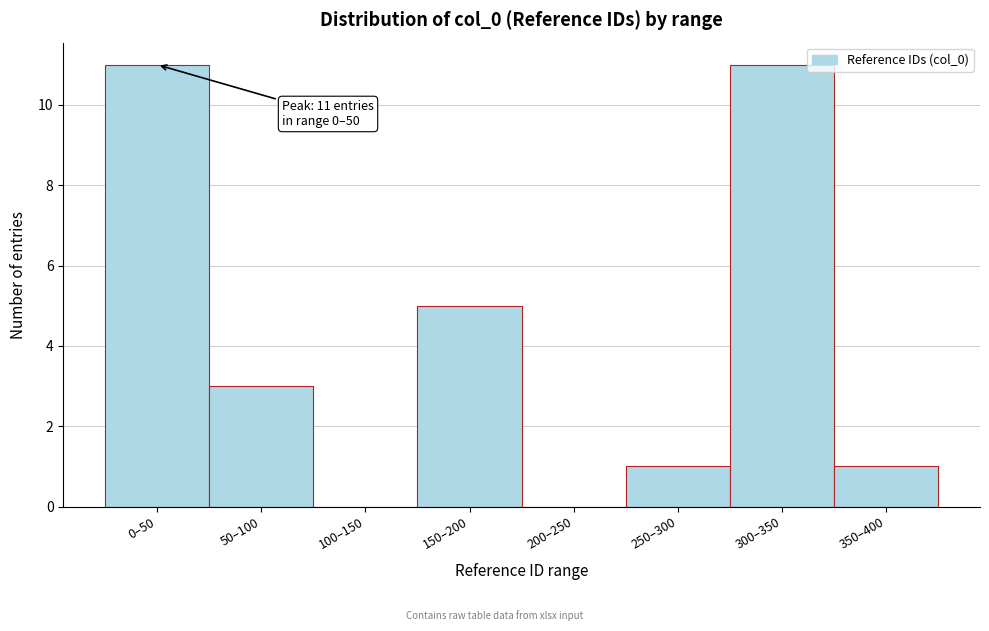

Reading left to right, extract all data points from this chart.

0–50=11	50–100=3	100–150=0	150–200=5	200–250=0	250–300=1	300–350=11	350–400=1